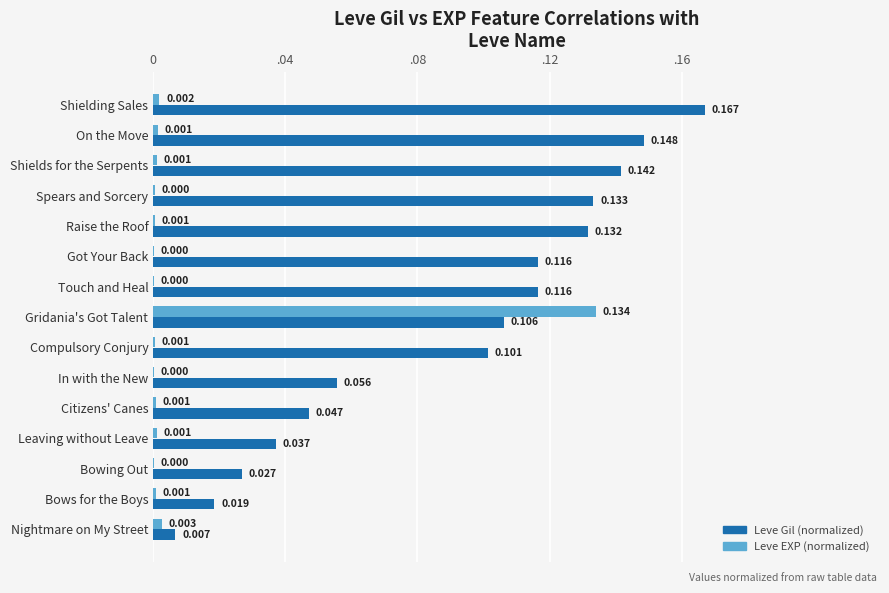

What are all the series names shown in the legend?

Leve Gil (normalized), Leve EXP (normalized)